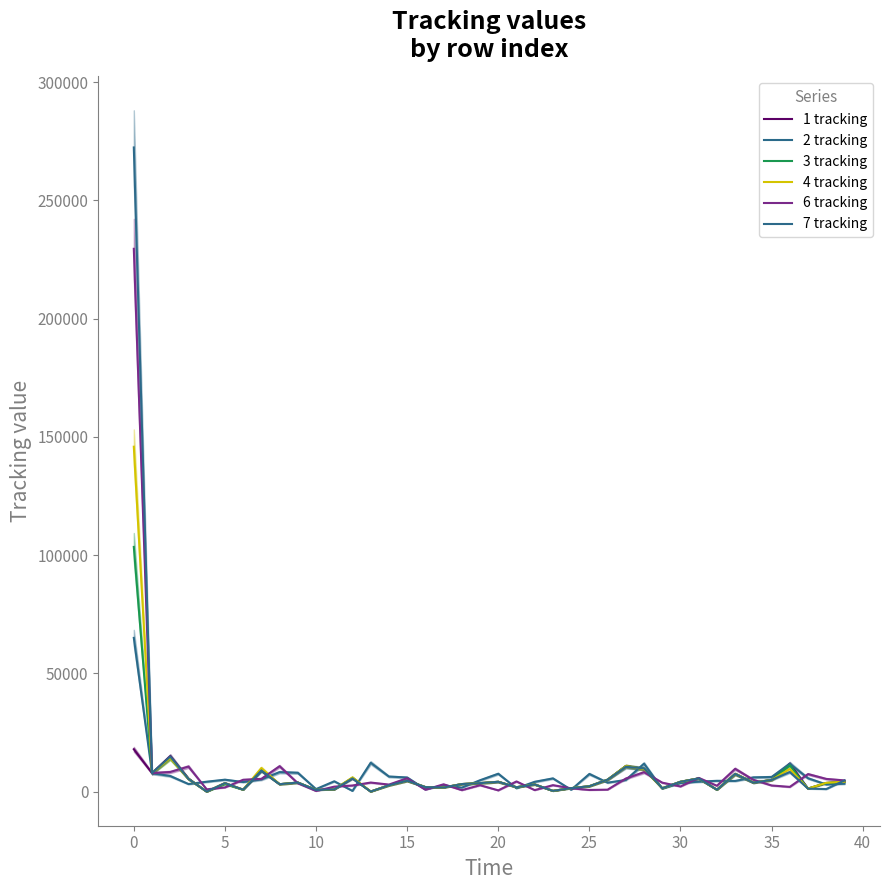

What is the average value of the 2 tracking series?

6503